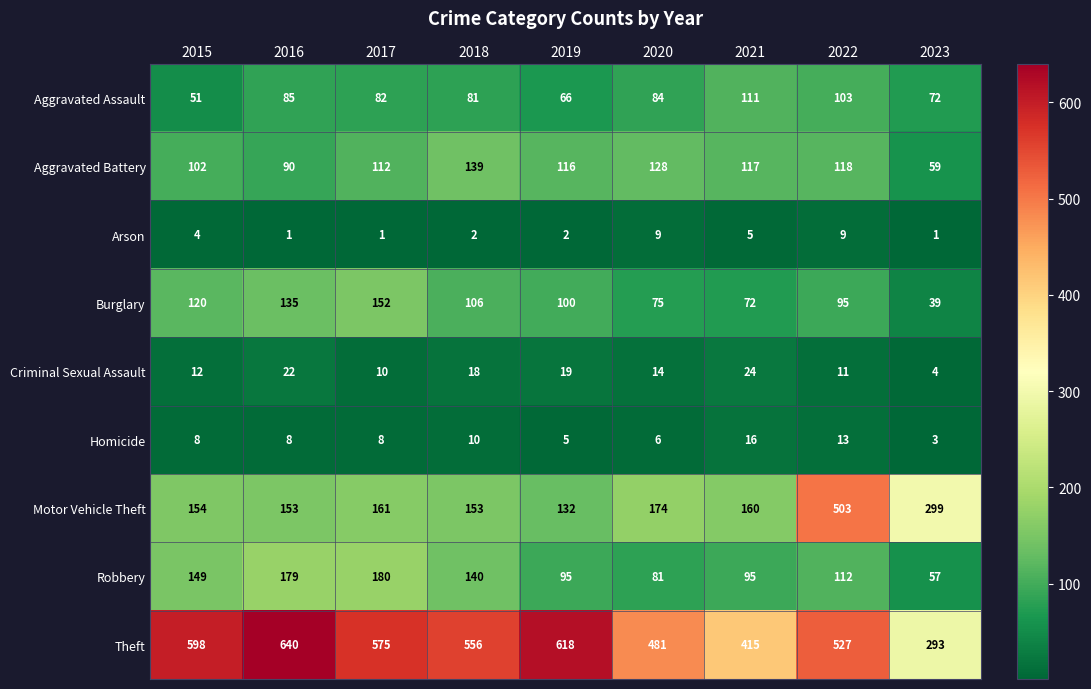

True or false: Robbery has a value of 180 at 2017.

True